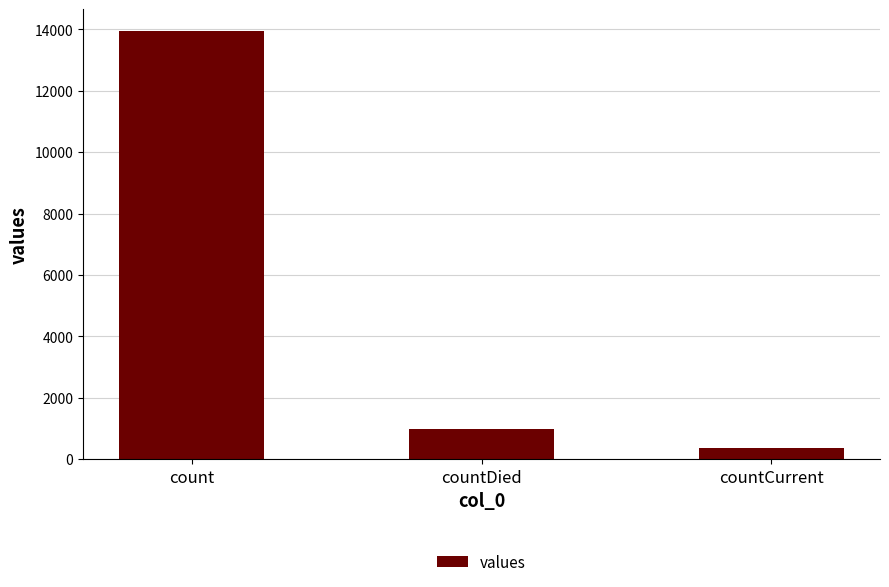

At which label does the data first exceed 997?

count